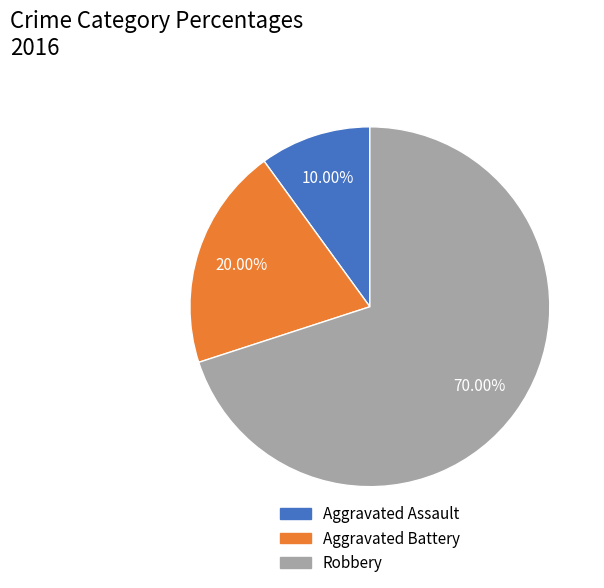

How many segments does this pie chart have?

3